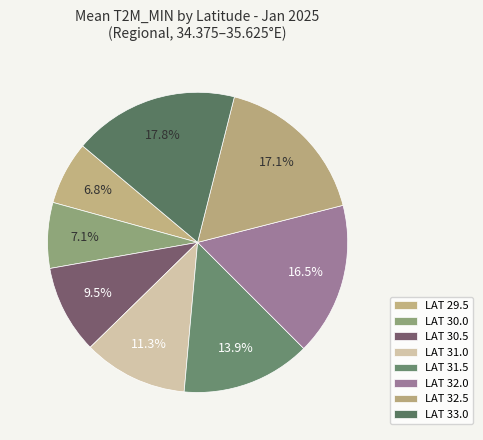

Rank the categories by value from lowest to highest.

LAT 29.5, LAT 30.0, LAT 30.5, LAT 31.0, LAT 31.5, LAT 32.0, LAT 32.5, LAT 33.0